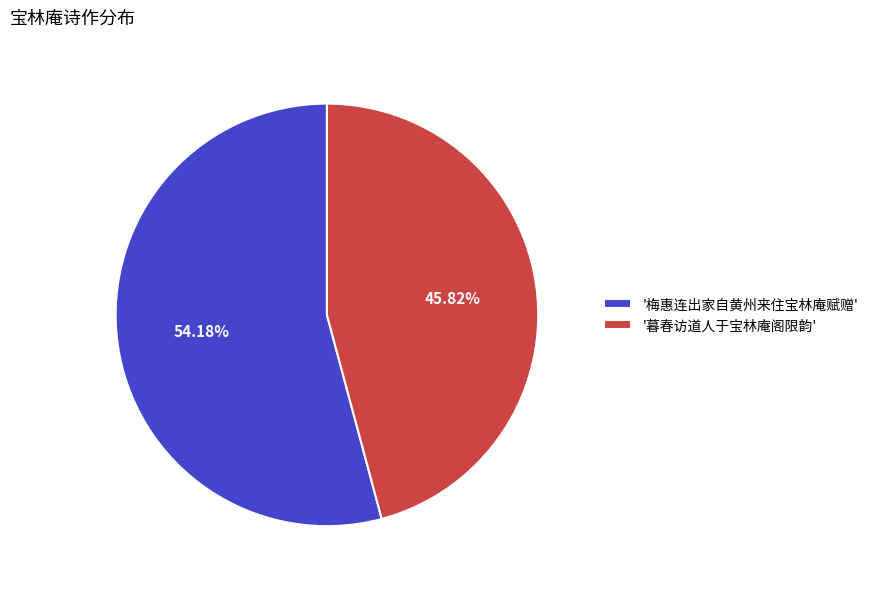

Rank the categories by value from lowest to highest.

'暮春访道人于宝林庵阁限韵', '梅惠连出家自黄州来住宝林庵赋赠'